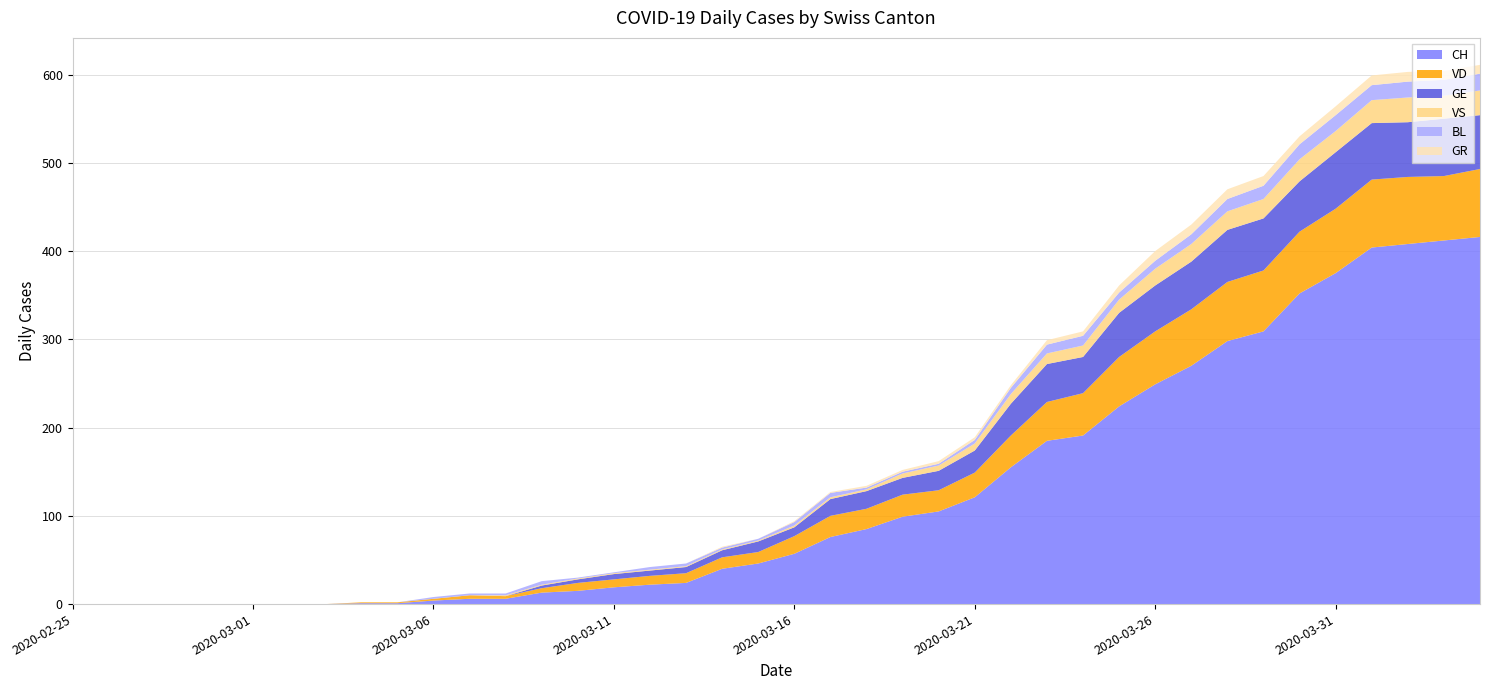

Reading left to right, transcribe all the data shown in this chart.

CH: 2020-02-25=0	2020-02-26=0	2020-02-27=0	2020-02-28=0	2020-02-29=0	2020-03-01=0	2020-03-02=0	2020-03-03=0	2020-03-04=1	2020-03-05=1	2020-03-06=4	2020-03-07=6	2020-03-08=6	2020-03-09=13	2020-03-10=15	2020-03-11=19	2020-03-12=22	2020-03-13=24	2020-03-14=40	2020-03-15=46	2020-03-16=57	2020-03-17=76	2020-03-18=85	2020-03-19=99	2020-03-20=105	2020-03-21=121	2020-03-22=155	2020-03-23=185	2020-03-24=191	2020-03-25=224	2020-03-26=249	2020-03-27=270	2020-03-28=298	2020-03-29=309	2020-03-30=352	2020-03-31=375	2020-04-01=404	2020-04-02=408	2020-04-03=412	2020-04-04=416
VD: 2020-02-25=0	2020-02-26=0	2020-02-27=0	2020-02-28=0	2020-02-29=0	2020-03-01=0	2020-03-02=0	2020-03-03=0	2020-03-04=1	2020-03-05=1	2020-03-06=2	2020-03-07=4	2020-03-08=3	2020-03-09=5	2020-03-10=9	2020-03-11=9	2020-03-12=10	2020-03-13=11	2020-03-14=13	2020-03-15=13	2020-03-16=20	2020-03-17=24	2020-03-18=23	2020-03-19=25	2020-03-20=24	2020-03-21=28	2020-03-22=36	2020-03-23=44	2020-03-24=48	2020-03-25=56	2020-03-26=60	2020-03-27=64	2020-03-28=67	2020-03-29=69	2020-03-30=70	2020-03-31=73	2020-04-01=77	2020-04-02=76	2020-04-03=73	2020-04-04=77
GE: 2020-02-25=0	2020-02-26=0	2020-02-27=0	2020-02-28=0	2020-02-29=0	2020-03-01=0	2020-03-02=0	2020-03-03=0	2020-03-04=0	2020-03-05=0	2020-03-06=0	2020-03-07=0	2020-03-08=0	2020-03-09=3	2020-03-10=4	2020-03-11=6	2020-03-12=6	2020-03-13=7	2020-03-14=8	2020-03-15=12	2020-03-16=10	2020-03-17=19	2020-03-18=20	2020-03-19=19	2020-03-20=22	2020-03-21=25	2020-03-22=36	2020-03-23=43	2020-03-24=41	2020-03-25=50	2020-03-26=52	2020-03-27=54	2020-03-28=59	2020-03-29=59	2020-03-30=57	2020-03-31=64	2020-04-01=64	2020-04-02=62	2020-04-03=65	2020-04-04=61
VS: 2020-02-25=0	2020-02-26=0	2020-02-27=0	2020-02-28=0	2020-02-29=0	2020-03-01=0	2020-03-02=0	2020-03-03=0	2020-03-04=0	2020-03-05=0	2020-03-06=0	2020-03-07=0	2020-03-08=1	2020-03-09=1	2020-03-10=1	2020-03-11=1	2020-03-12=1	2020-03-13=1	2020-03-14=1	2020-03-15=1	2020-03-16=2	2020-03-17=2	2020-03-18=2	2020-03-19=5	2020-03-20=6	2020-03-21=8	2020-03-22=11	2020-03-23=12	2020-03-24=13	2020-03-25=15	2020-03-26=19	2020-03-27=20	2020-03-28=21	2020-03-29=22	2020-03-30=25	2020-03-31=24	2020-04-01=26	2020-04-02=28	2020-04-03=26	2020-04-04=28
BL: 2020-02-25=0	2020-02-26=0	2020-02-27=0	2020-02-28=0	2020-02-29=0	2020-03-01=0	2020-03-02=0	2020-03-03=0	2020-03-04=0	2020-03-05=0	2020-03-06=2	2020-03-07=2	2020-03-08=2	2020-03-09=4	2020-03-10=1	2020-03-11=1	2020-03-12=3	2020-03-13=3	2020-03-14=2	2020-03-15=2	2020-03-16=4	2020-03-17=5	2020-03-18=2	2020-03-19=2	2020-03-20=2	2020-03-21=4	2020-03-22=7	2020-03-23=10	2020-03-24=11	2020-03-25=8	2020-03-26=9	2020-03-27=11	2020-03-28=14	2020-03-29=15	2020-03-30=17	2020-03-31=18	2020-04-01=17	2020-04-02=18	2020-04-03=18	2020-04-04=19
GR: 2020-02-25=0	2020-02-26=0	2020-02-27=0	2020-02-28=0	2020-02-29=0	2020-03-01=0	2020-03-02=0	2020-03-03=0	2020-03-04=0	2020-03-05=0	2020-03-06=0	2020-03-07=0	2020-03-08=0	2020-03-09=0	2020-03-10=0	2020-03-11=0	2020-03-12=0	2020-03-13=0	2020-03-14=1	2020-03-15=0	2020-03-16=1	2020-03-17=1	2020-03-18=2	2020-03-19=2	2020-03-20=3	2020-03-21=3	2020-03-22=3	2020-03-23=5	2020-03-24=5	2020-03-25=8	2020-03-26=11	2020-03-27=11	2020-03-28=11	2020-03-29=11	2020-03-30=9	2020-03-31=10	2020-04-01=11	2020-04-02=11	2020-04-03=10	2020-04-04=10